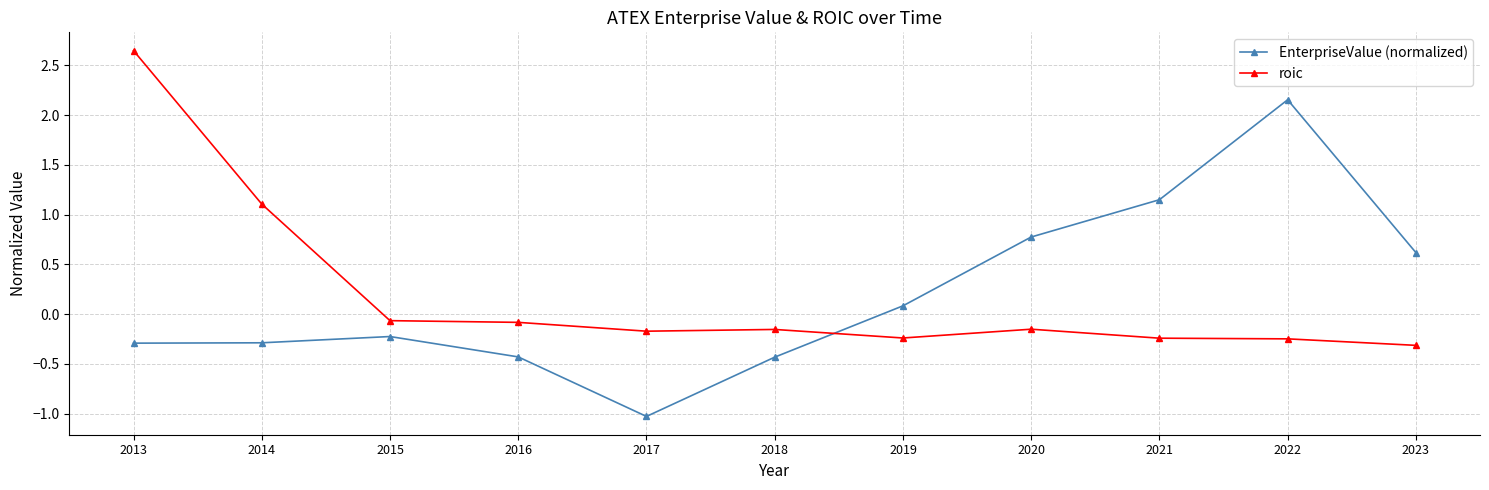

How many values in the roic series exceed 0?

2